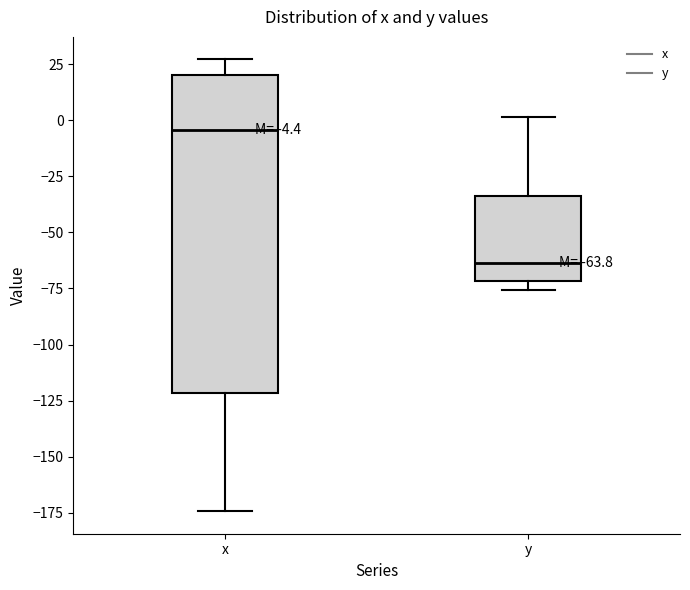

Comparing the boxes themselves (not the whiskers), which one is the tallest?

x